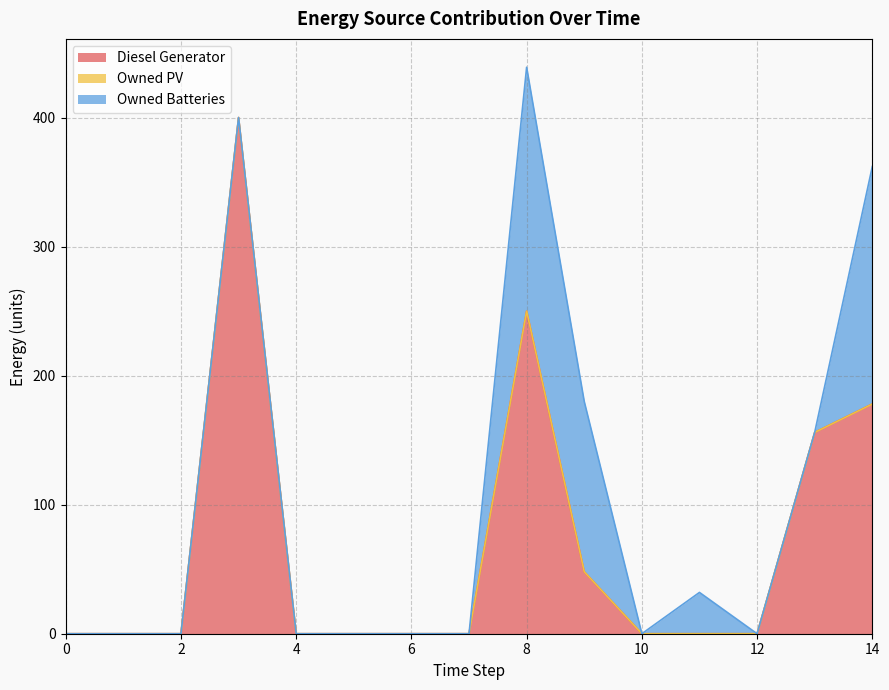

True or false: Owned PV has a value of 0 at 12.

True